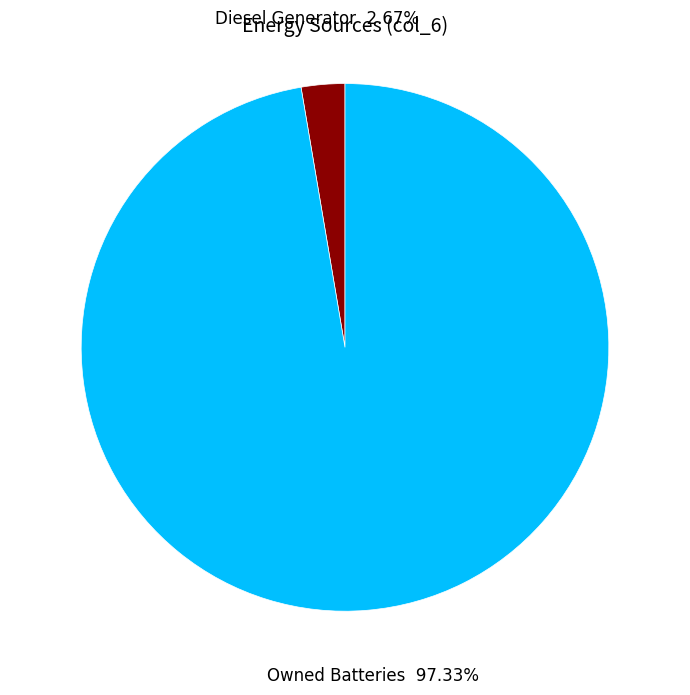

Does any single category account for the majority?

Yes